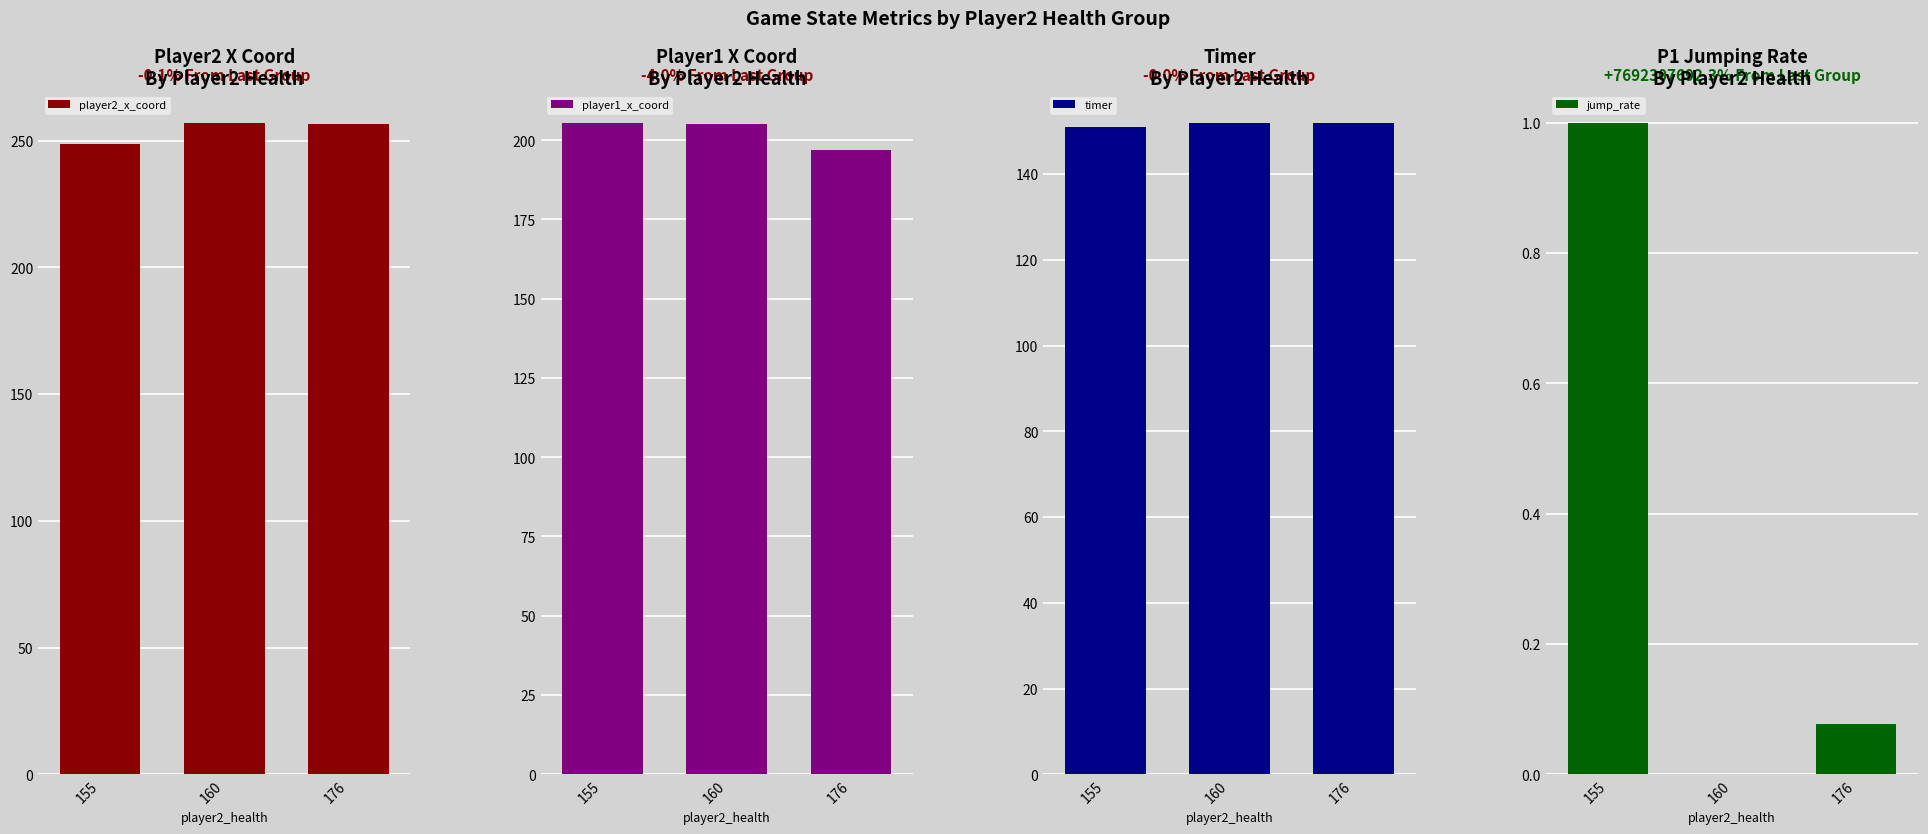

Between 160 and 176, which is larger?

160